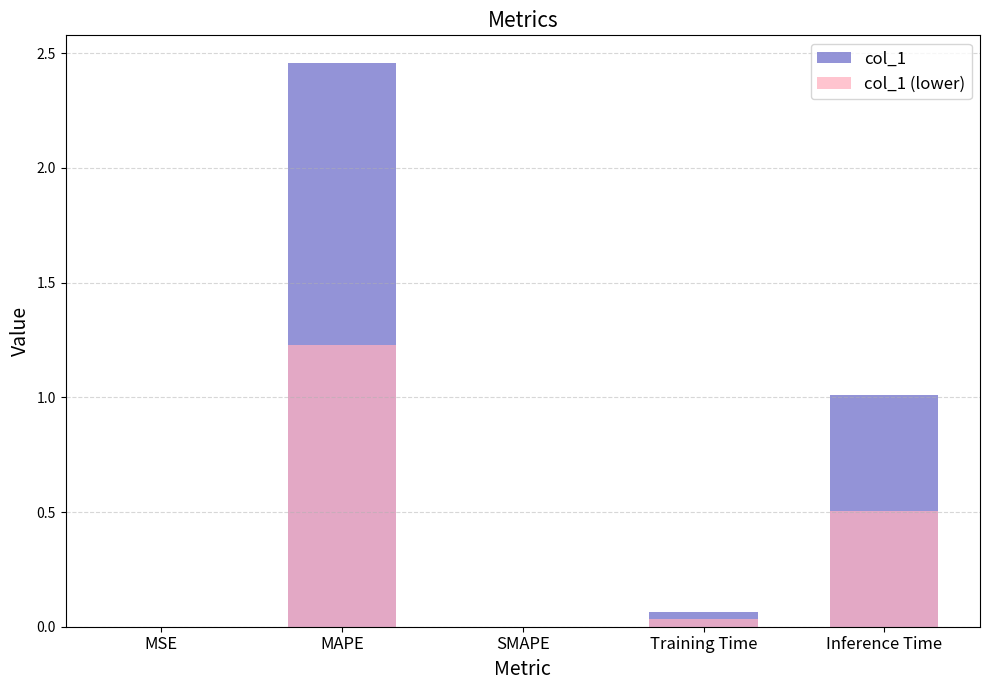

What position from the right is Training Time?

2